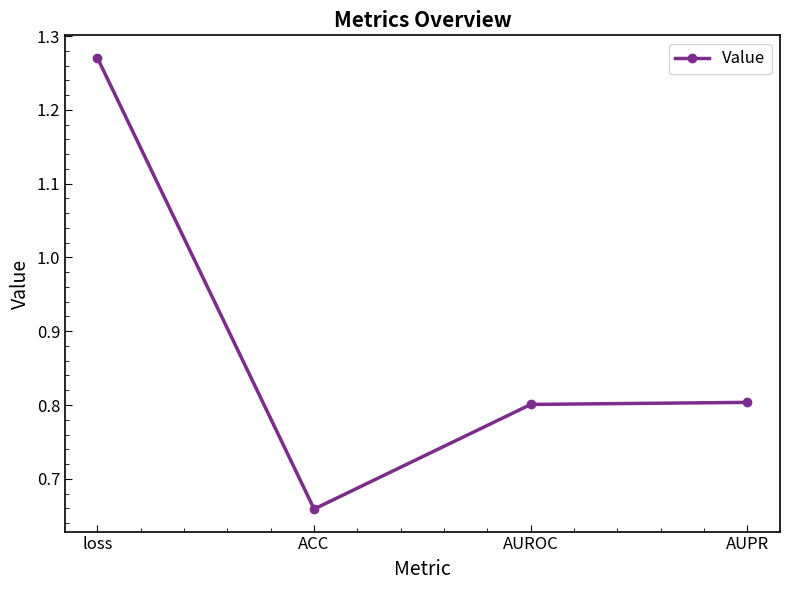

What position from the left is AUPR?

4